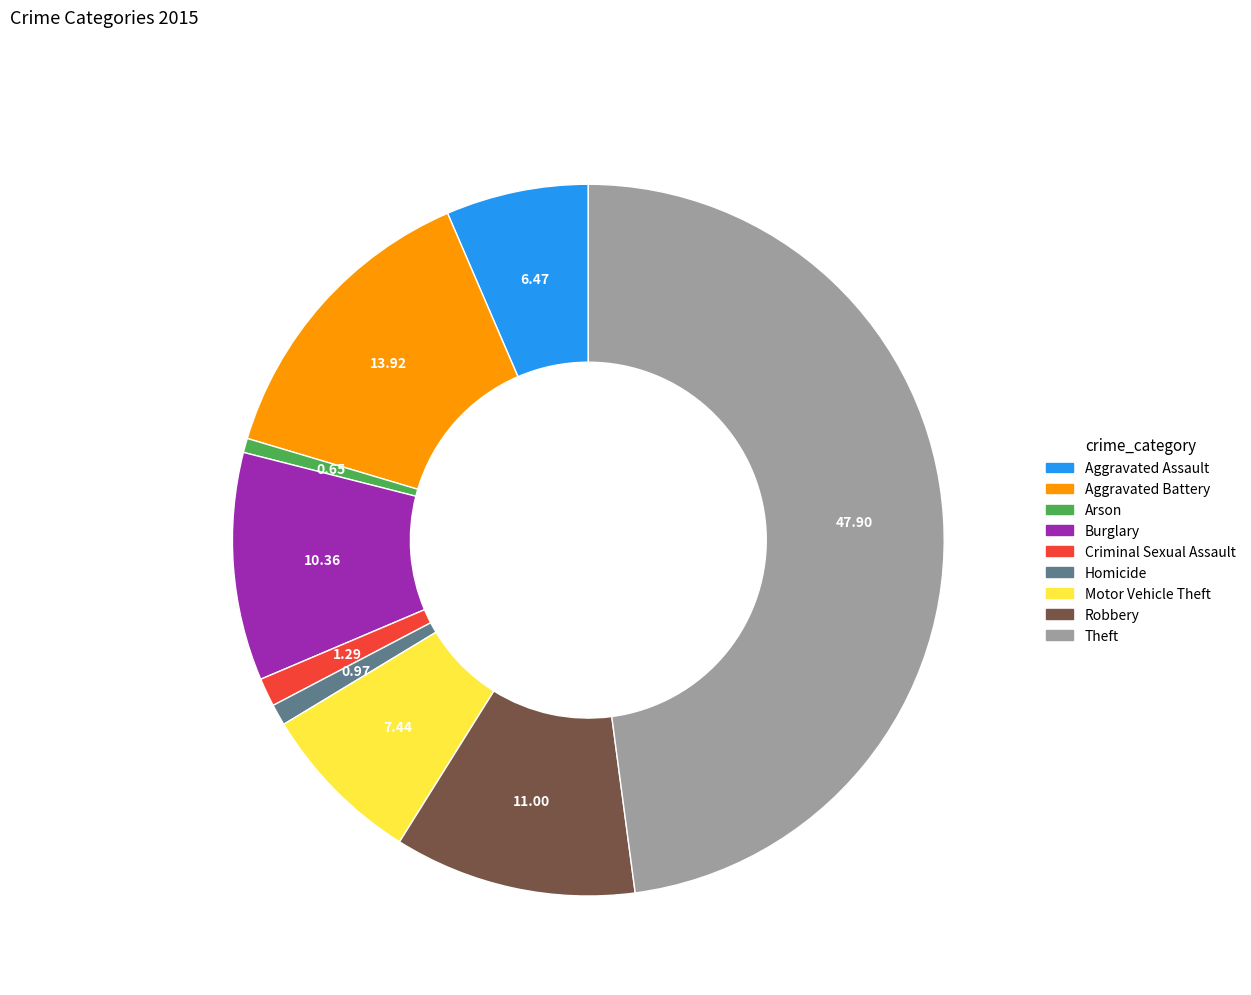

Is there a majority slice in this chart?

No